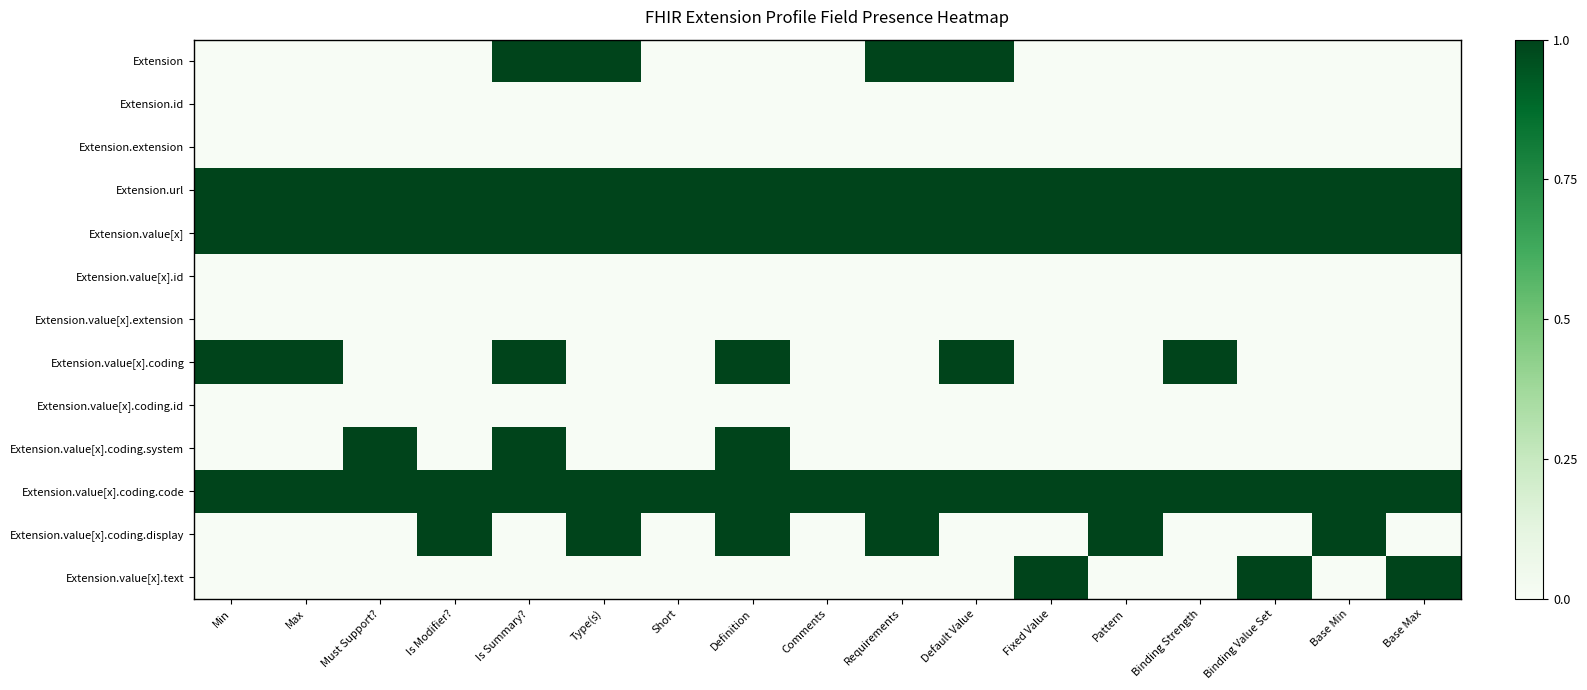

Reading left to right, list all the values displayed in this chart.

Extension: Min=0	Max=0	Must Support?=0	Is Modifier?=0	Is Summary?=1	Type(s)=1	Short=0	Definition=0	Comments=0	Requirements=1	Default Value=1	Fixed Value=0	Pattern=0	Binding Strength=0	Binding Value Set=0	Base Min=0	Base Max=0
Extension.id: Min=0	Max=0	Must Support?=0	Is Modifier?=0	Is Summary?=0	Type(s)=0	Short=0	Definition=0	Comments=0	Requirements=0	Default Value=0	Fixed Value=0	Pattern=0	Binding Strength=0	Binding Value Set=0	Base Min=0	Base Max=0
Extension.extension: Min=0	Max=0	Must Support?=0	Is Modifier?=0	Is Summary?=0	Type(s)=0	Short=0	Definition=0	Comments=0	Requirements=0	Default Value=0	Fixed Value=0	Pattern=0	Binding Strength=0	Binding Value Set=0	Base Min=0	Base Max=0
Extension.url: Min=1	Max=1	Must Support?=1	Is Modifier?=1	Is Summary?=1	Type(s)=1	Short=1	Definition=1	Comments=1	Requirements=1	Default Value=1	Fixed Value=1	Pattern=1	Binding Strength=1	Binding Value Set=1	Base Min=1	Base Max=1
Extension.value[x]: Min=1	Max=1	Must Support?=1	Is Modifier?=1	Is Summary?=1	Type(s)=1	Short=1	Definition=1	Comments=1	Requirements=1	Default Value=1	Fixed Value=1	Pattern=1	Binding Strength=1	Binding Value Set=1	Base Min=1	Base Max=1
Extension.value[x].id: Min=0	Max=0	Must Support?=0	Is Modifier?=0	Is Summary?=0	Type(s)=0	Short=0	Definition=0	Comments=0	Requirements=0	Default Value=0	Fixed Value=0	Pattern=0	Binding Strength=0	Binding Value Set=0	Base Min=0	Base Max=0
Extension.value[x].extension: Min=0	Max=0	Must Support?=0	Is Modifier?=0	Is Summary?=0	Type(s)=0	Short=0	Definition=0	Comments=0	Requirements=0	Default Value=0	Fixed Value=0	Pattern=0	Binding Strength=0	Binding Value Set=0	Base Min=0	Base Max=0
Extension.value[x].coding: Min=1	Max=1	Must Support?=0	Is Modifier?=0	Is Summary?=1	Type(s)=0	Short=0	Definition=1	Comments=0	Requirements=0	Default Value=1	Fixed Value=0	Pattern=0	Binding Strength=1	Binding Value Set=0	Base Min=0	Base Max=0
Extension.value[x].coding.id: Min=0	Max=0	Must Support?=0	Is Modifier?=0	Is Summary?=0	Type(s)=0	Short=0	Definition=0	Comments=0	Requirements=0	Default Value=0	Fixed Value=0	Pattern=0	Binding Strength=0	Binding Value Set=0	Base Min=0	Base Max=0
Extension.value[x].coding.system: Min=0	Max=0	Must Support?=1	Is Modifier?=0	Is Summary?=1	Type(s)=0	Short=0	Definition=1	Comments=0	Requirements=0	Default Value=0	Fixed Value=0	Pattern=0	Binding Strength=0	Binding Value Set=0	Base Min=0	Base Max=0
Extension.value[x].coding.code: Min=1	Max=1	Must Support?=1	Is Modifier?=1	Is Summary?=1	Type(s)=1	Short=1	Definition=1	Comments=1	Requirements=1	Default Value=1	Fixed Value=1	Pattern=1	Binding Strength=1	Binding Value Set=1	Base Min=1	Base Max=1
Extension.value[x].coding.display: Min=0	Max=0	Must Support?=0	Is Modifier?=1	Is Summary?=0	Type(s)=1	Short=0	Definition=1	Comments=0	Requirements=1	Default Value=0	Fixed Value=0	Pattern=1	Binding Strength=0	Binding Value Set=0	Base Min=1	Base Max=0
Extension.value[x].text: Min=0	Max=0	Must Support?=0	Is Modifier?=0	Is Summary?=0	Type(s)=0	Short=0	Definition=0	Comments=0	Requirements=0	Default Value=0	Fixed Value=1	Pattern=0	Binding Strength=0	Binding Value Set=1	Base Min=0	Base Max=1